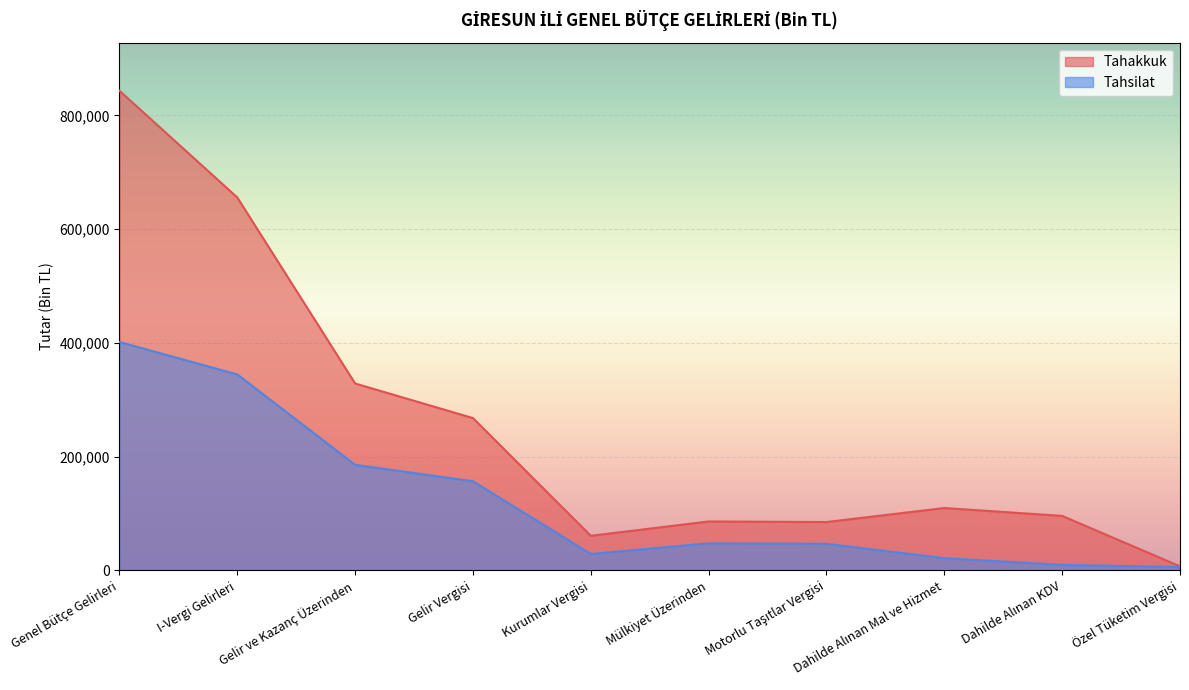

At which label does Tahakkuk reach its peak?

Genel Bütçe Gelirleri